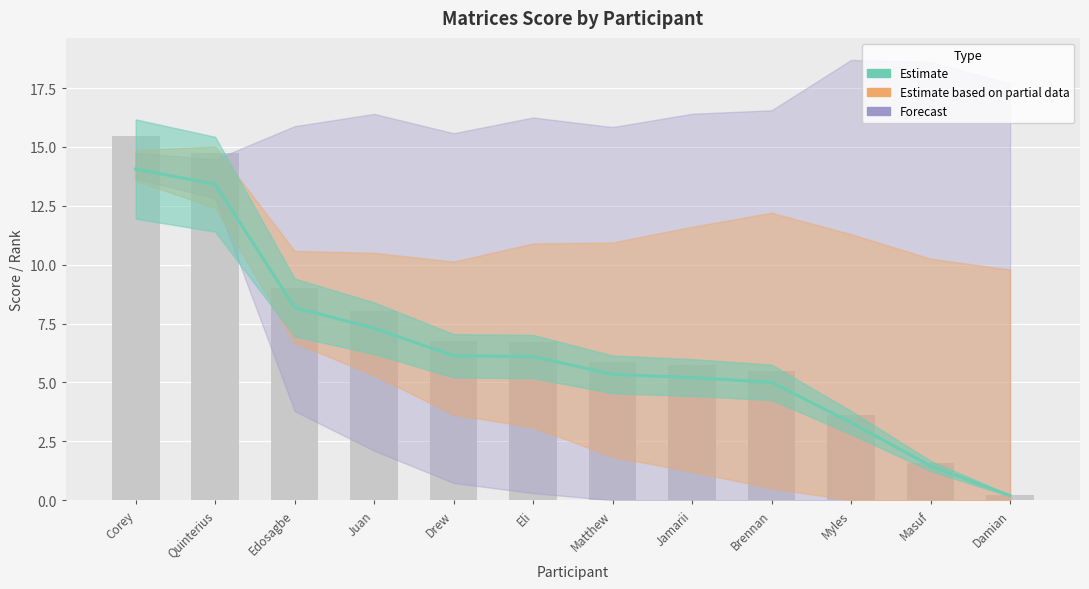

What is the maximum value shown in the chart?

15.5